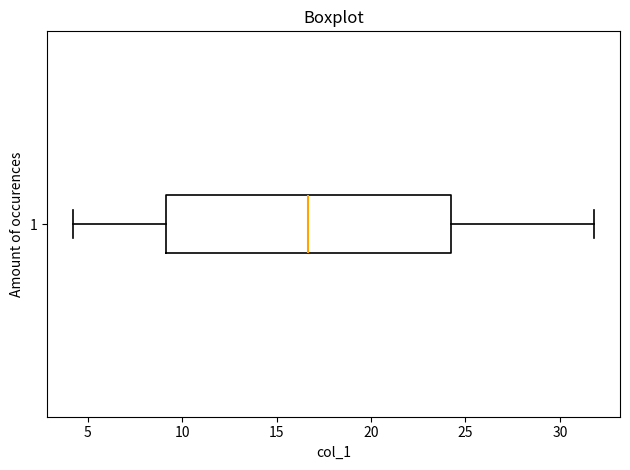

Read this box plot against the x-axis: the position of the median line, the range covered by the box, and the ends of both whiskers. The values are not printed on the chart, so give them approximately, as read against the axis.

median 16.5, box 9.0 to 24.0, whiskers 4.0 to 32.0